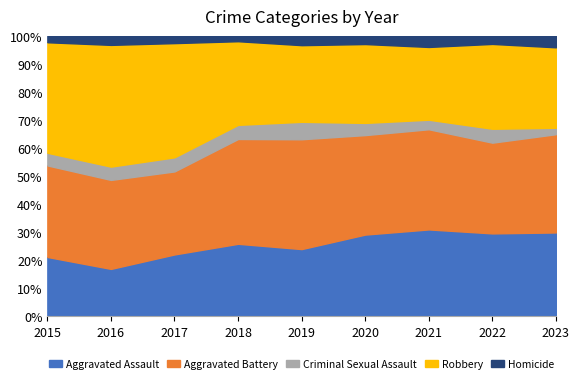

What is the total value across all series at 2016?

100.0